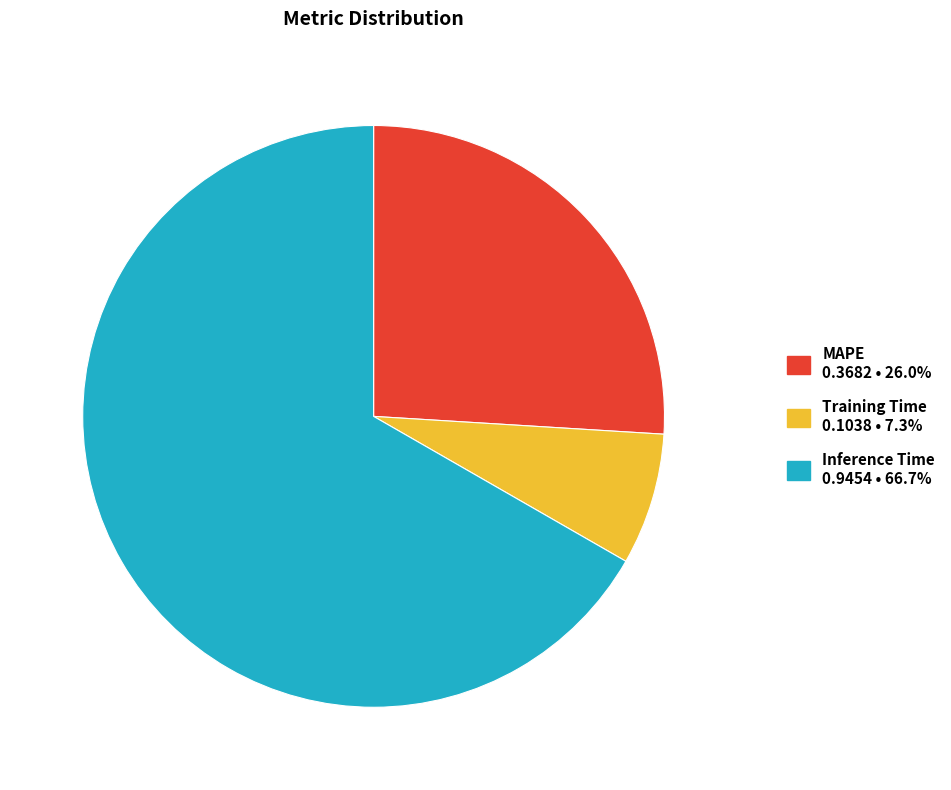

Do MAPE and Inference Time together represent more than half of the pie?

Yes